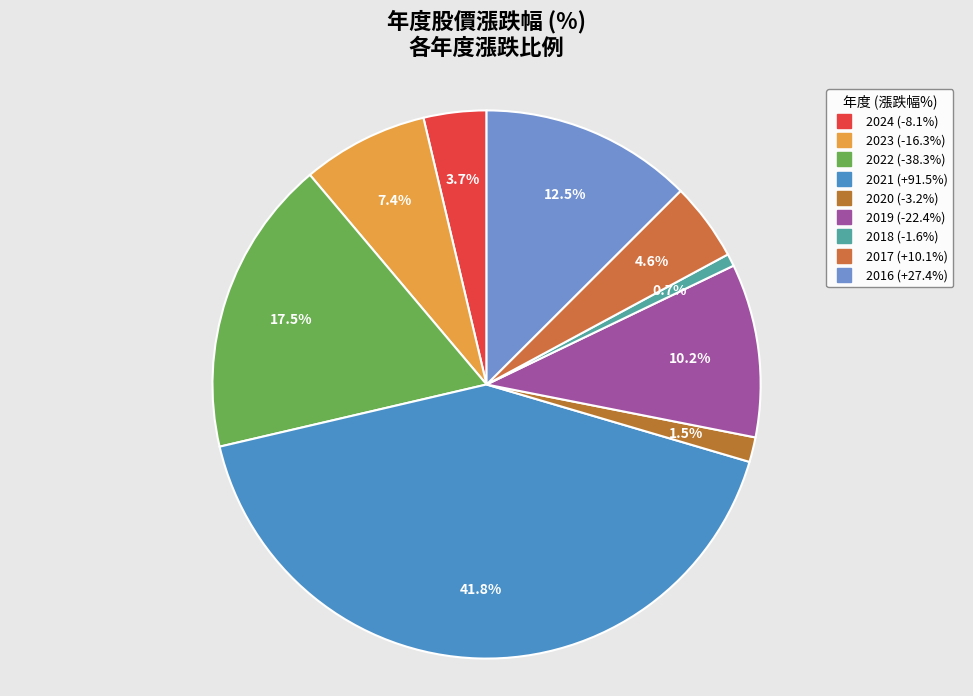

Which slice is the smallest?

2018